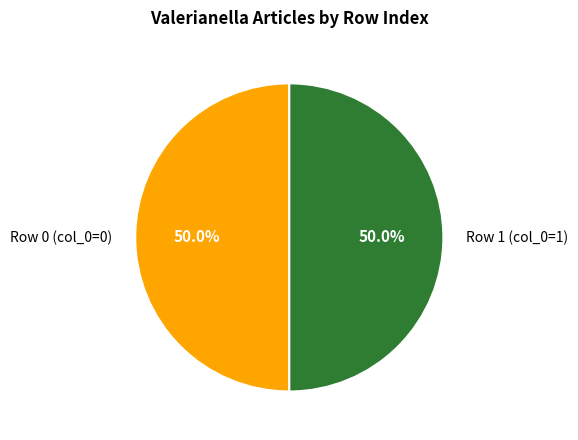

How much of the chart is everything except Row 1 (col_0=1)?

50.0%